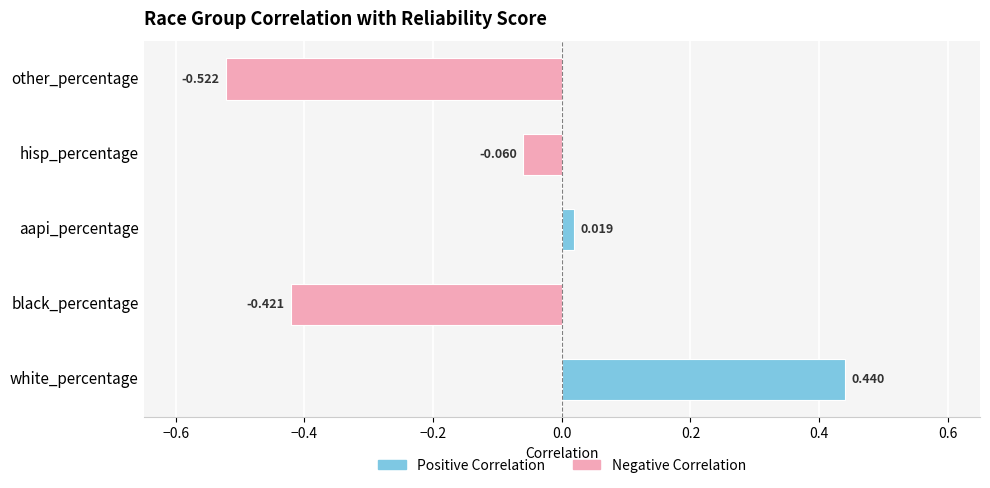

How many positive values are there?

2